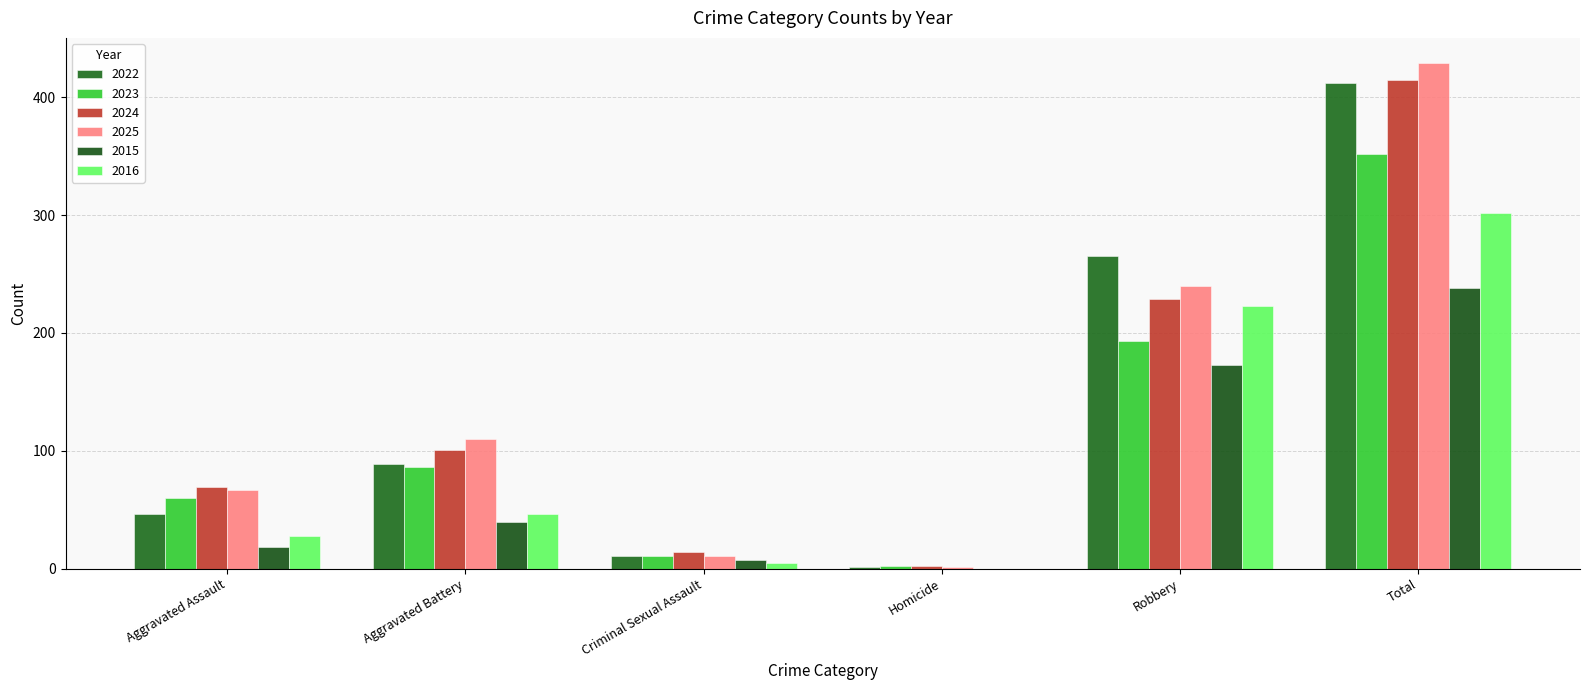

The 2025 series shows 1 at Homicide. True or false?

True